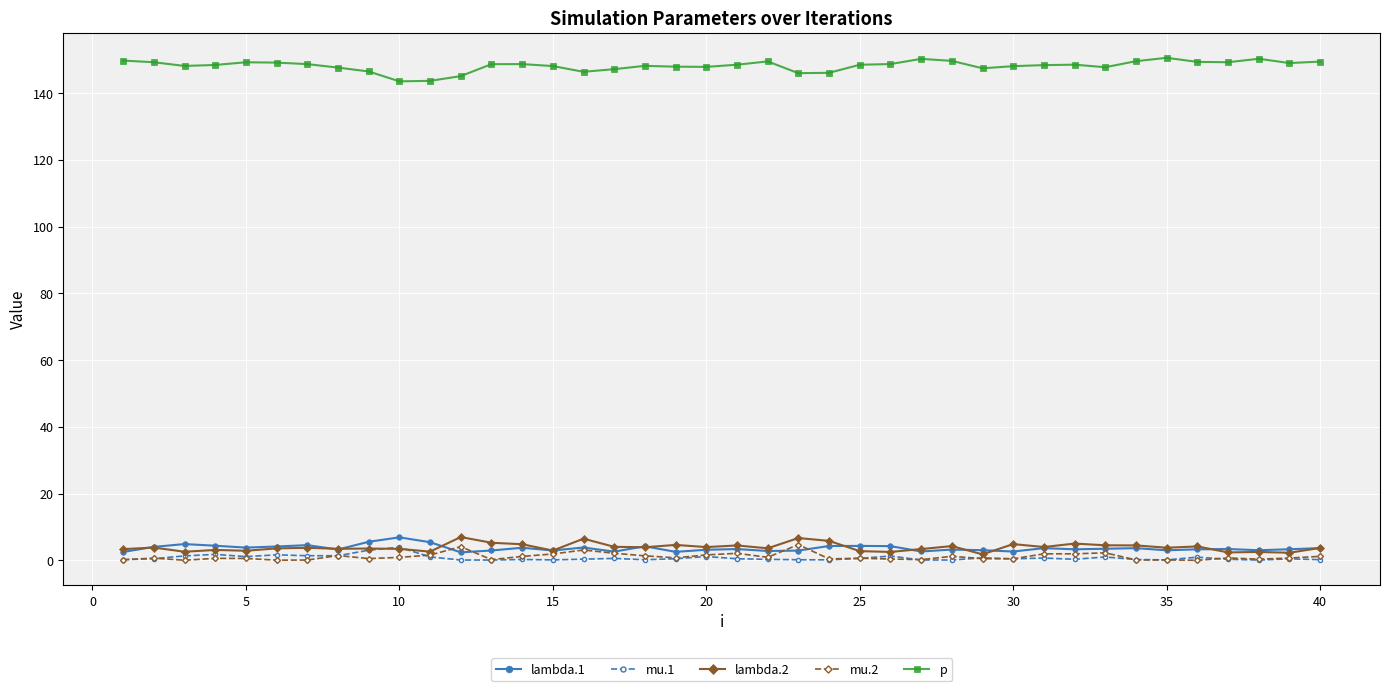

True or false: p and lambda.2 intersect in this chart.

False